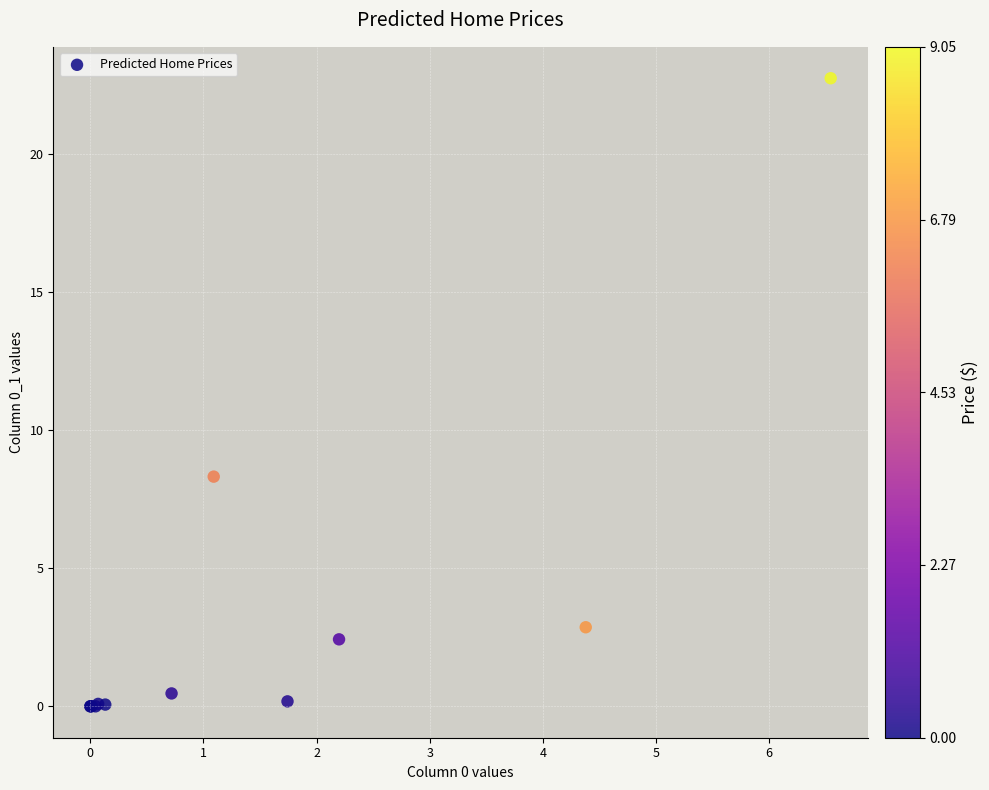

What Y value in the scatter plot is closest to 11?

8.3